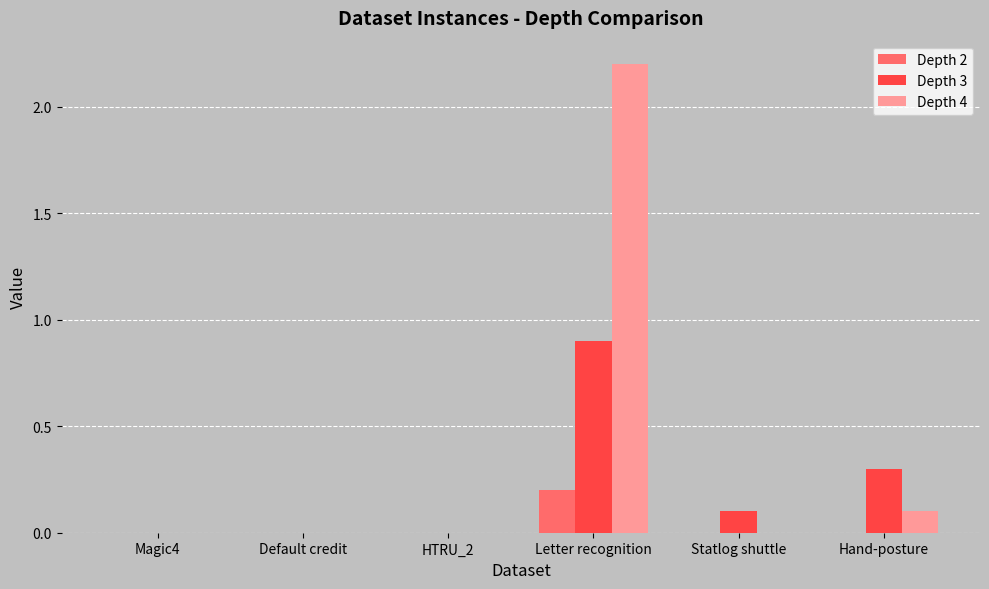

What is the sum of all Depth 3 values?

1.3